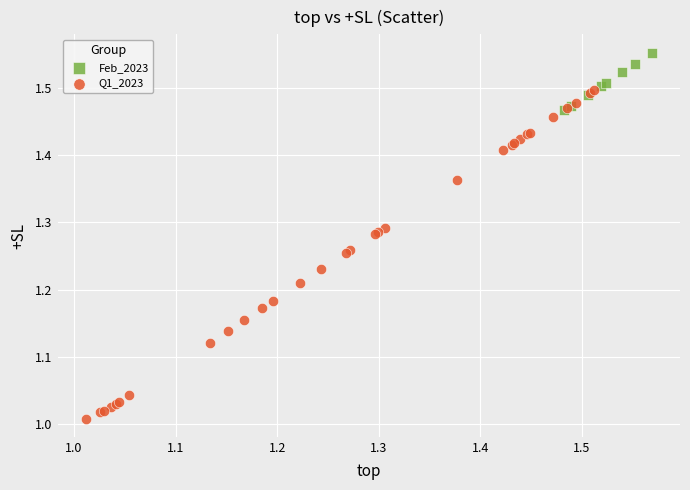

Which series reaches the maximum Y coordinate?

Feb_2023